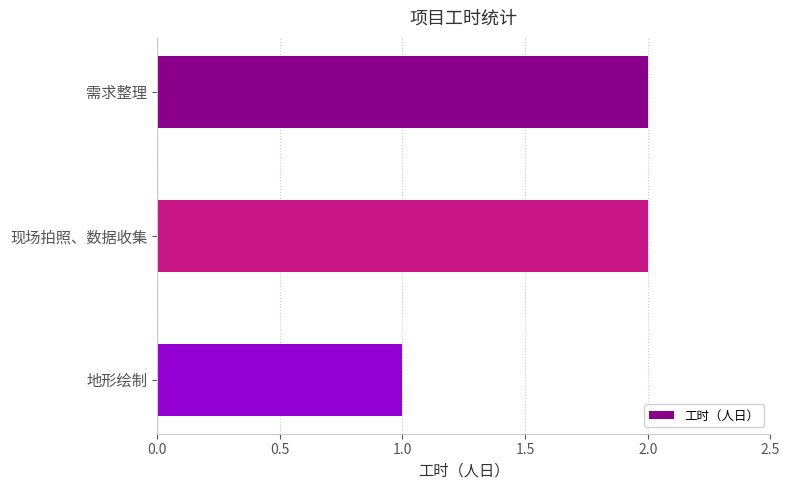

Is it true that the value at 地形绘制 is 1?

True